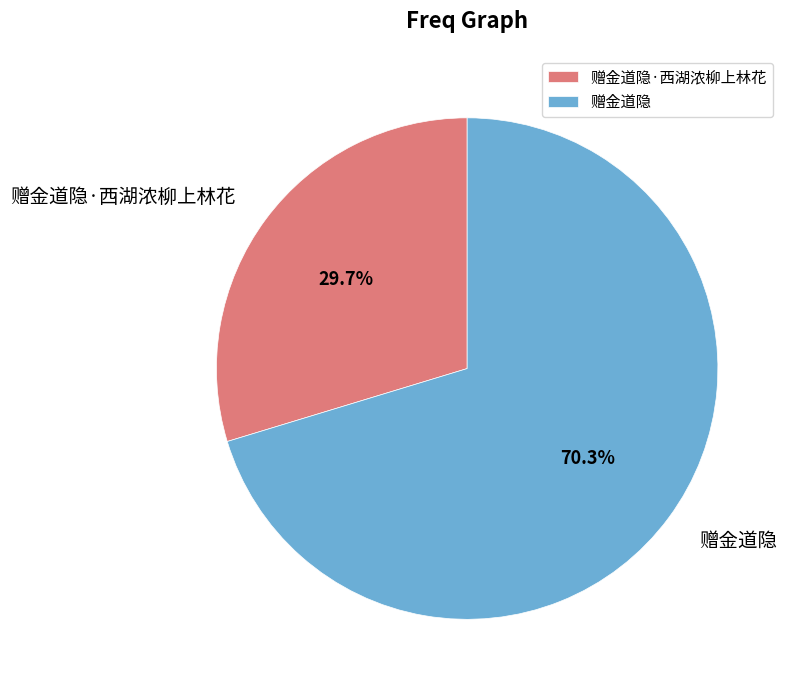

To the nearest percent, what is the difference between the 赠金道隐·西湖浓柳上林花 and 赠金道隐 slice percentages?

41%